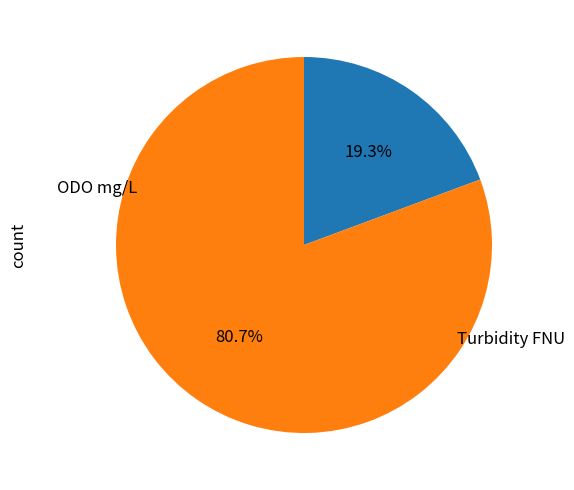

Does any single category account for the majority?

Yes